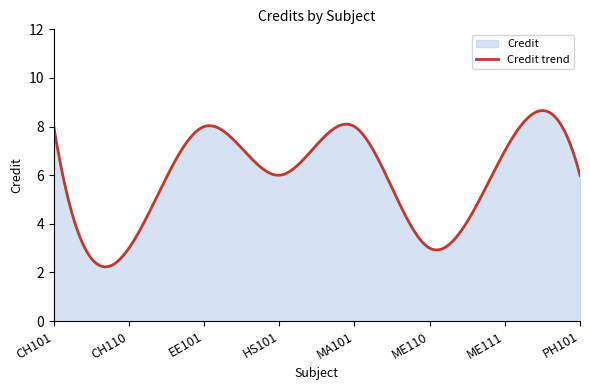

The chart shows a value of 10 at PH101. True or false?

False